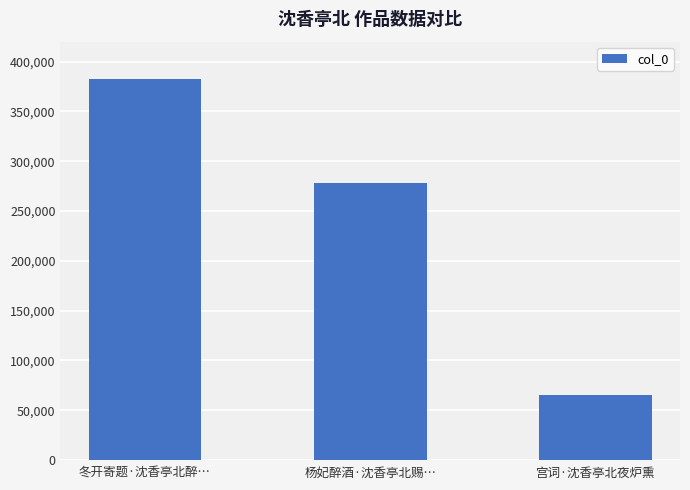

Which label corresponds to the largest value in the chart?

冬开寄题·沈香亭北醉…